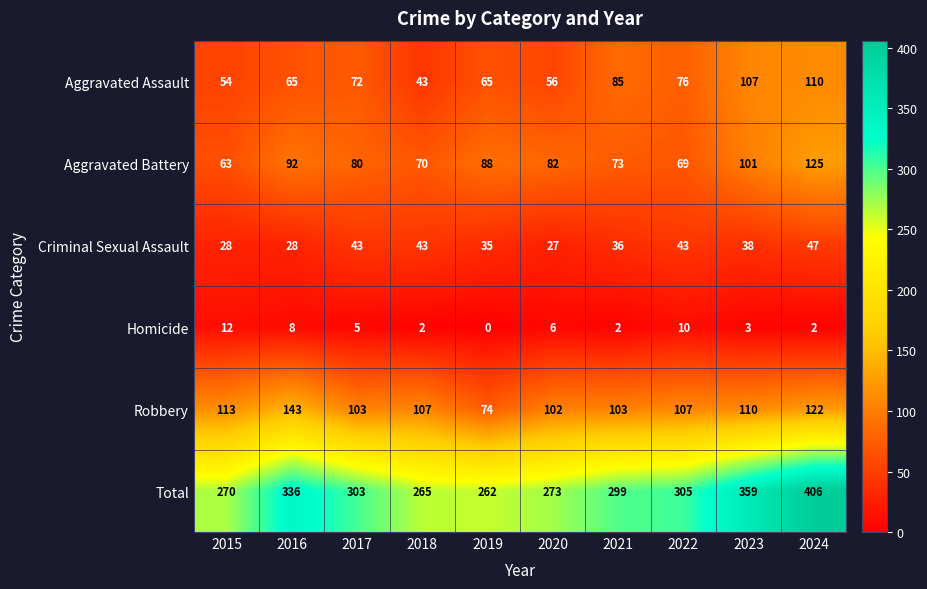

What value does the Criminal Sexual Assault series have at 2017, to the nearest 10?

40